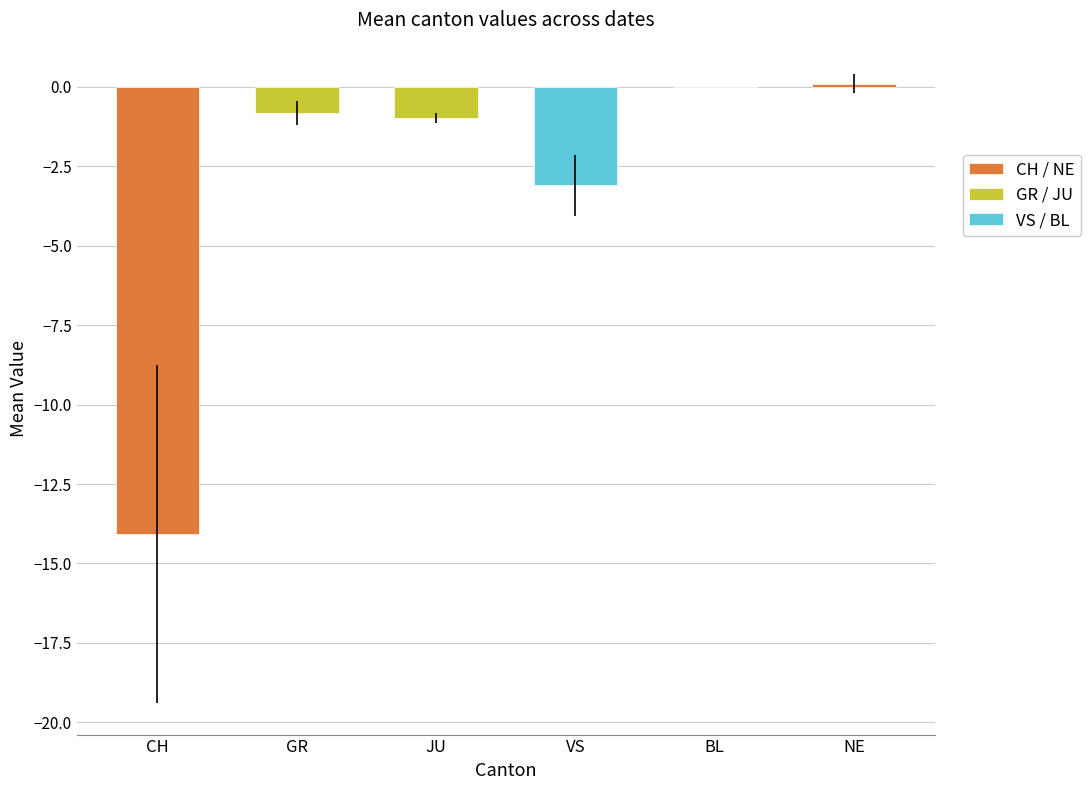

Which series has the widest spread of values?

CH